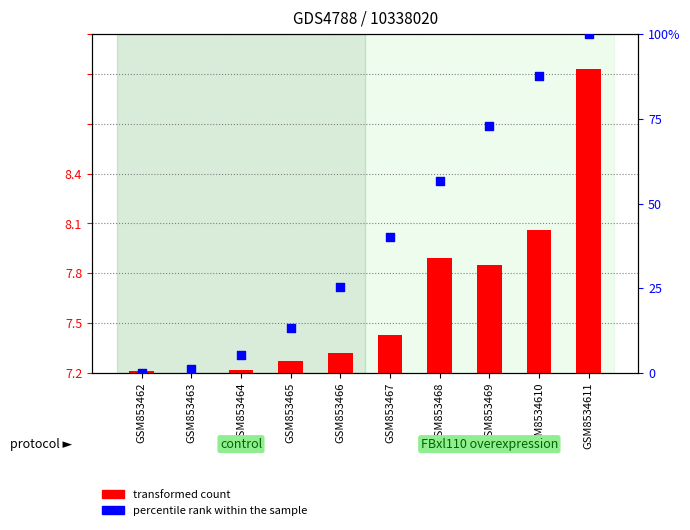

Which series contains the highest Y value?

transformed count